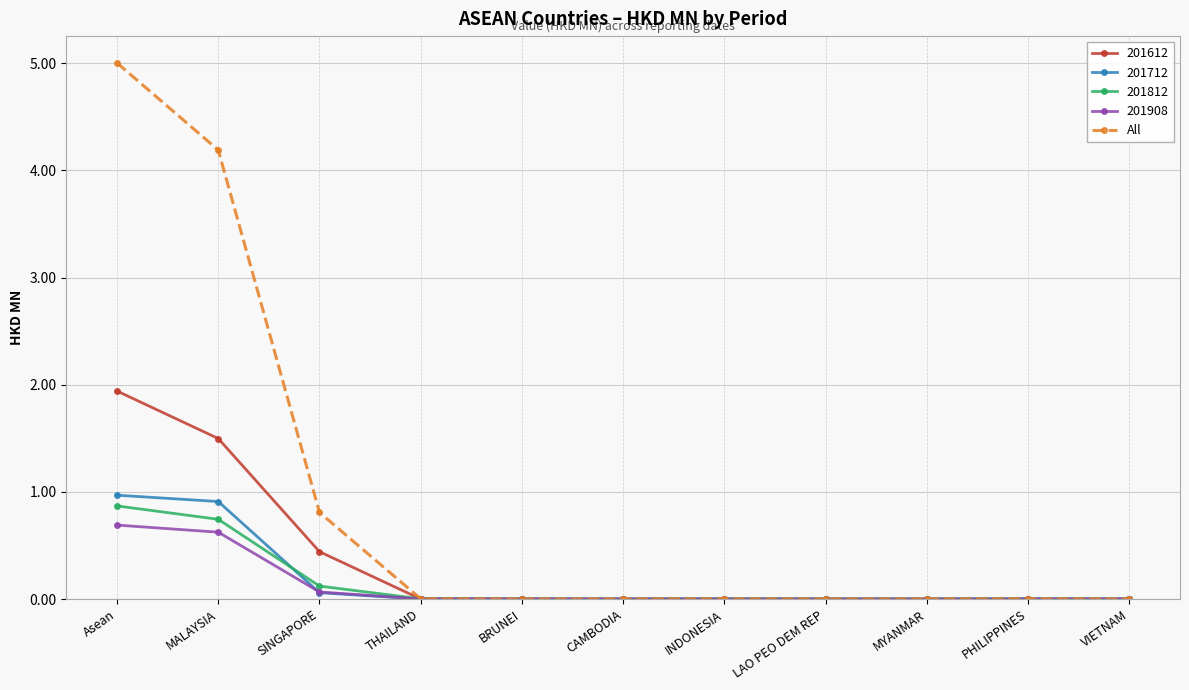

What position from the right is MALAYSIA?

10